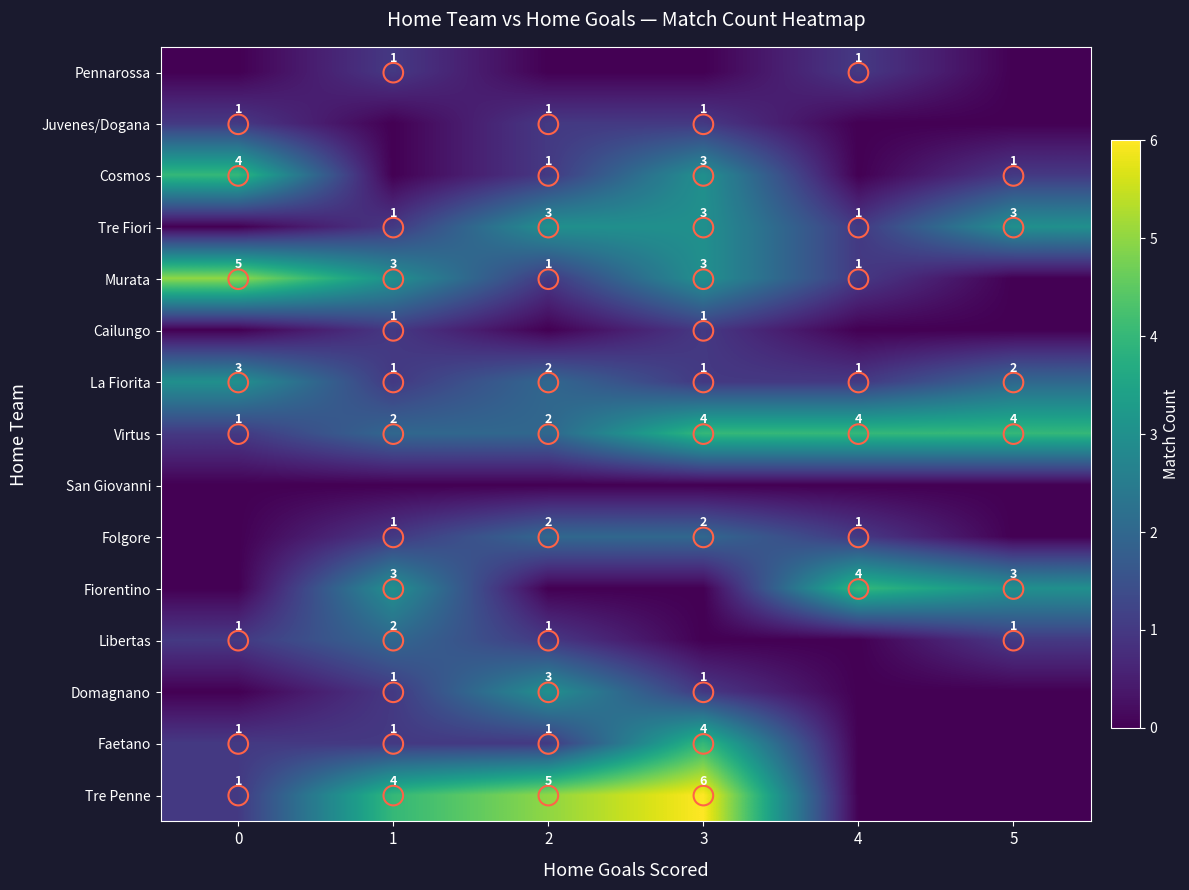

The Libertas series shows 1 at 5. True or false?

True